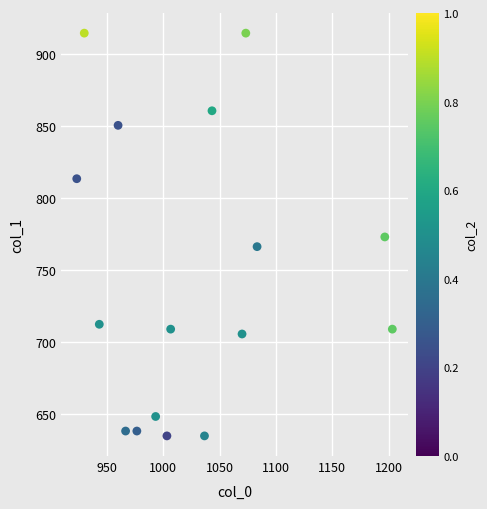

What is the range of Y values (max minus min)?

280.1